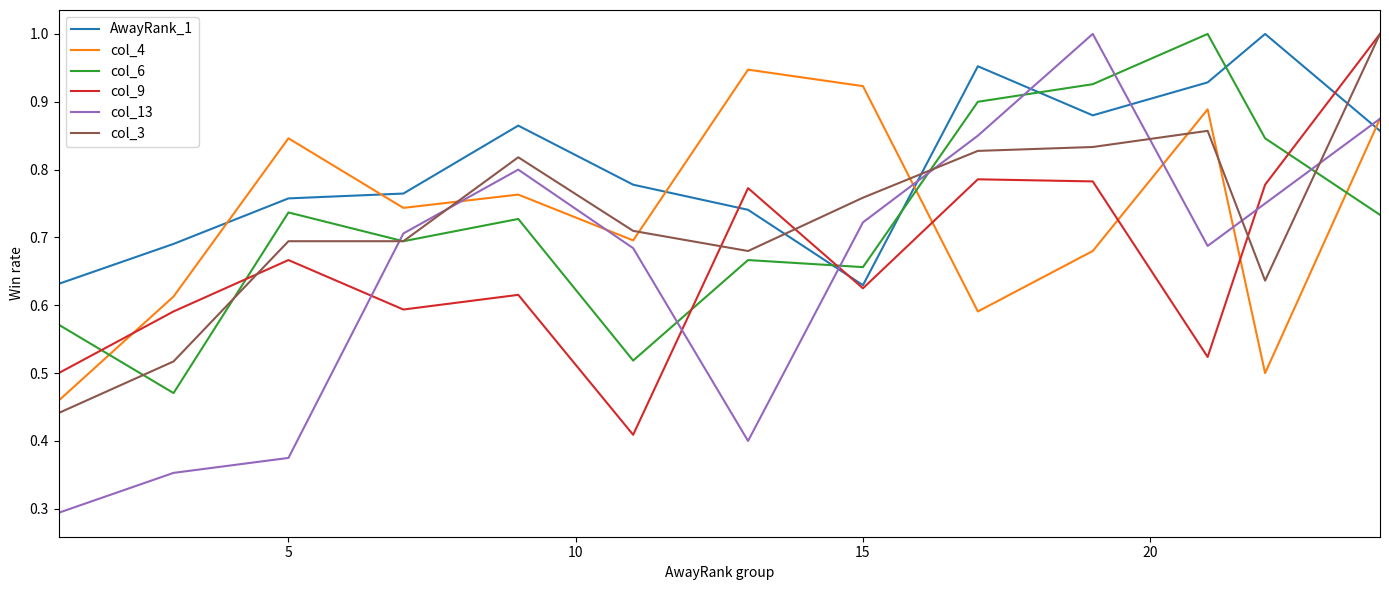

What is the sum of all col_4 values?

9.5